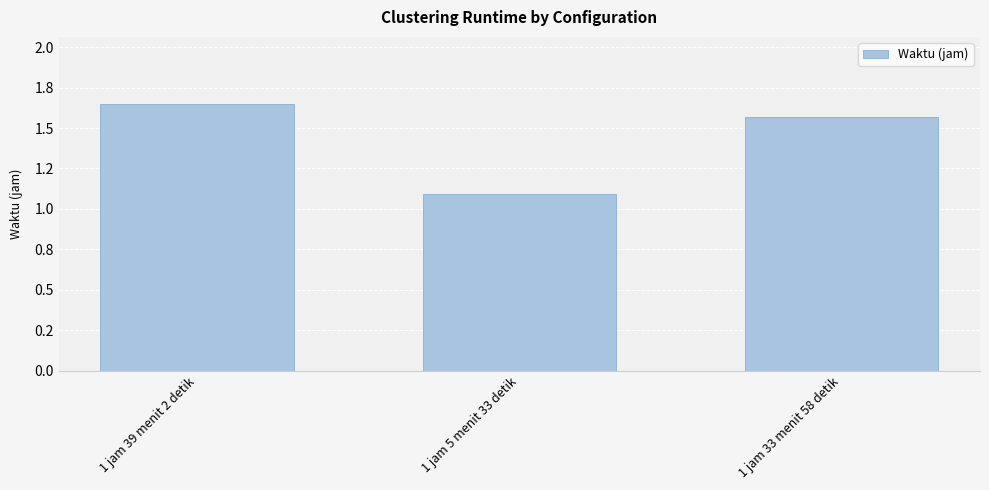

Does the chart contain any negative values?

No